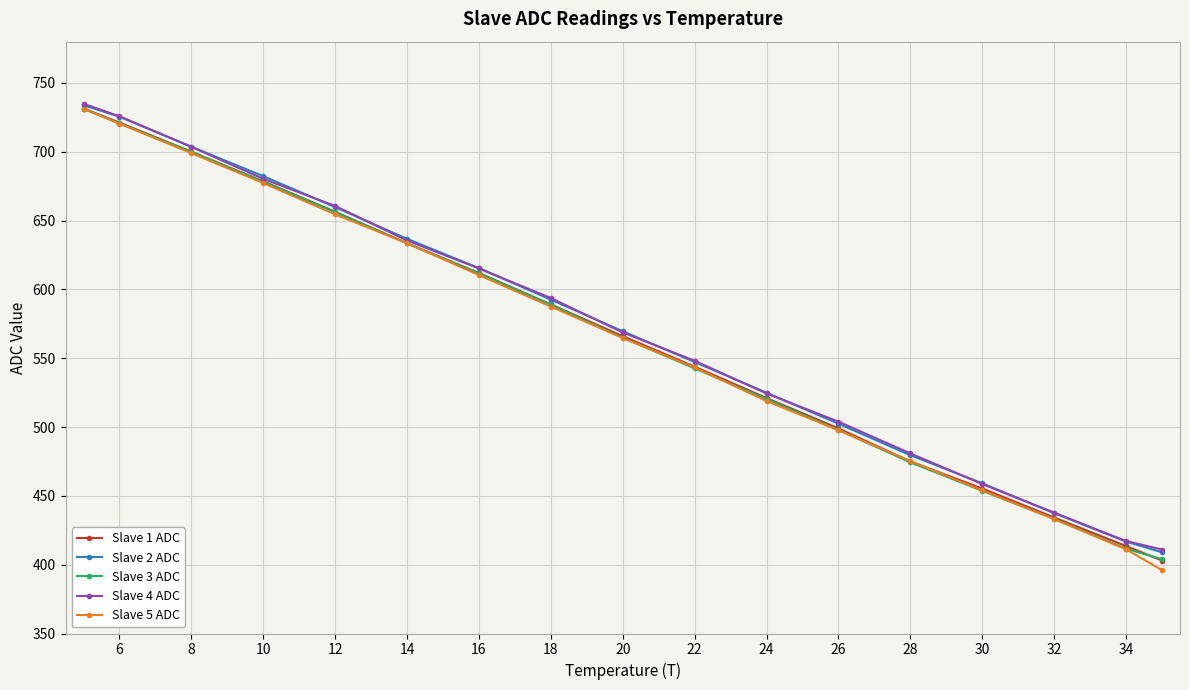

True or false: Slave 1 ADC has more than 0 points higher than both neighbors.

False